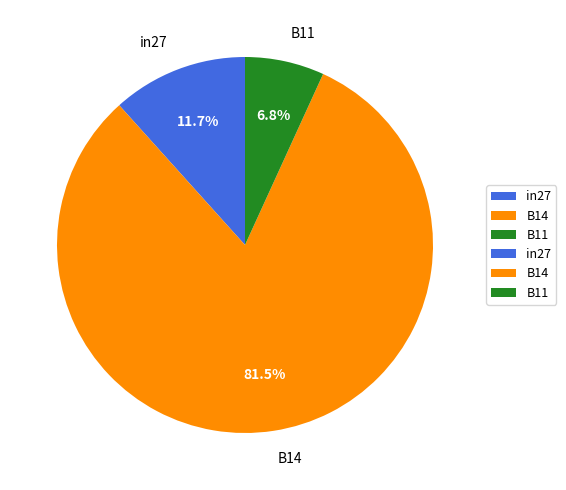

Is the sum of in27 and B11 greater than half?

No